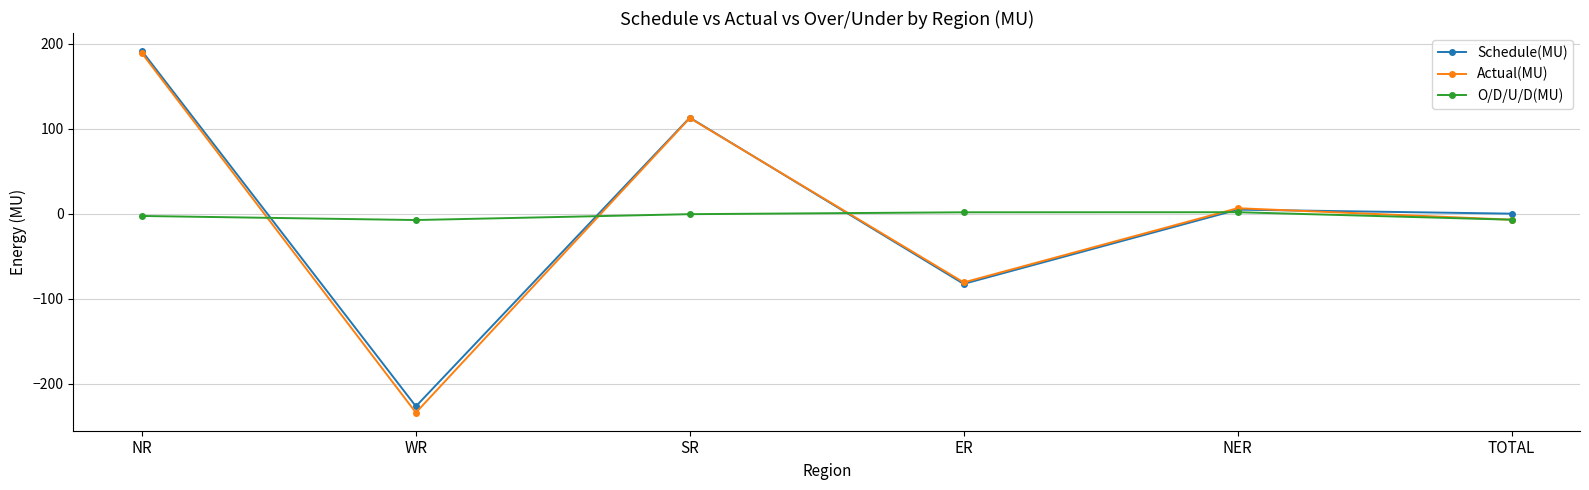

At which category is the sum across all series the highest?

NR